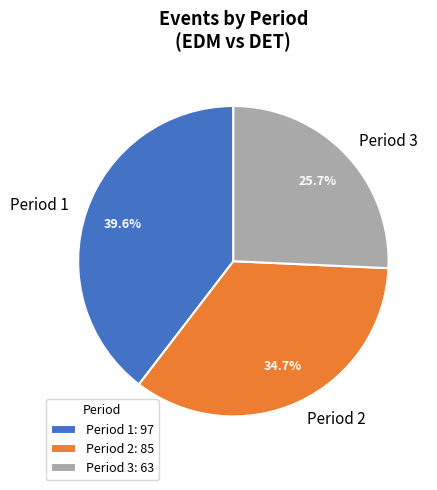

Is it true that Period 1 is 40% of the pie?

True